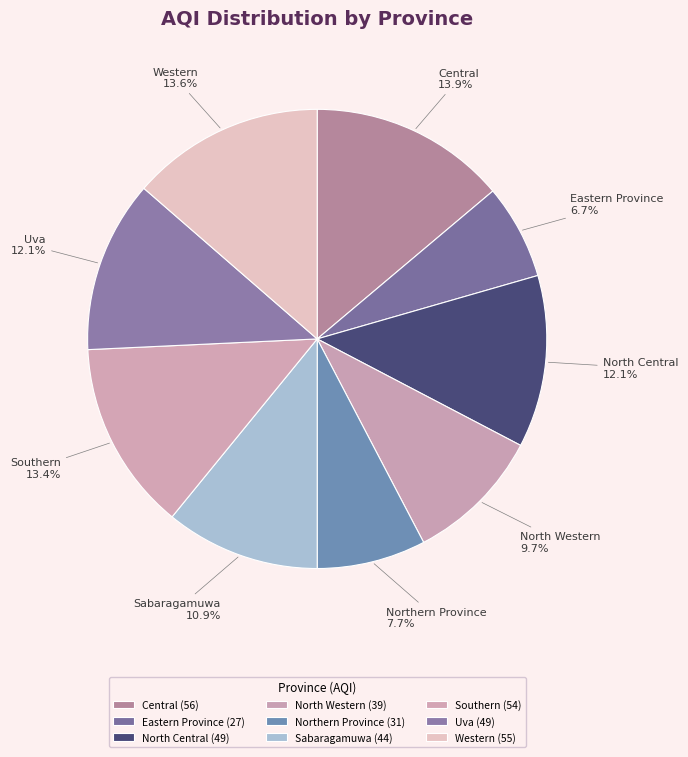

To the nearest percent, what percentage of the pie is Southern?

13%